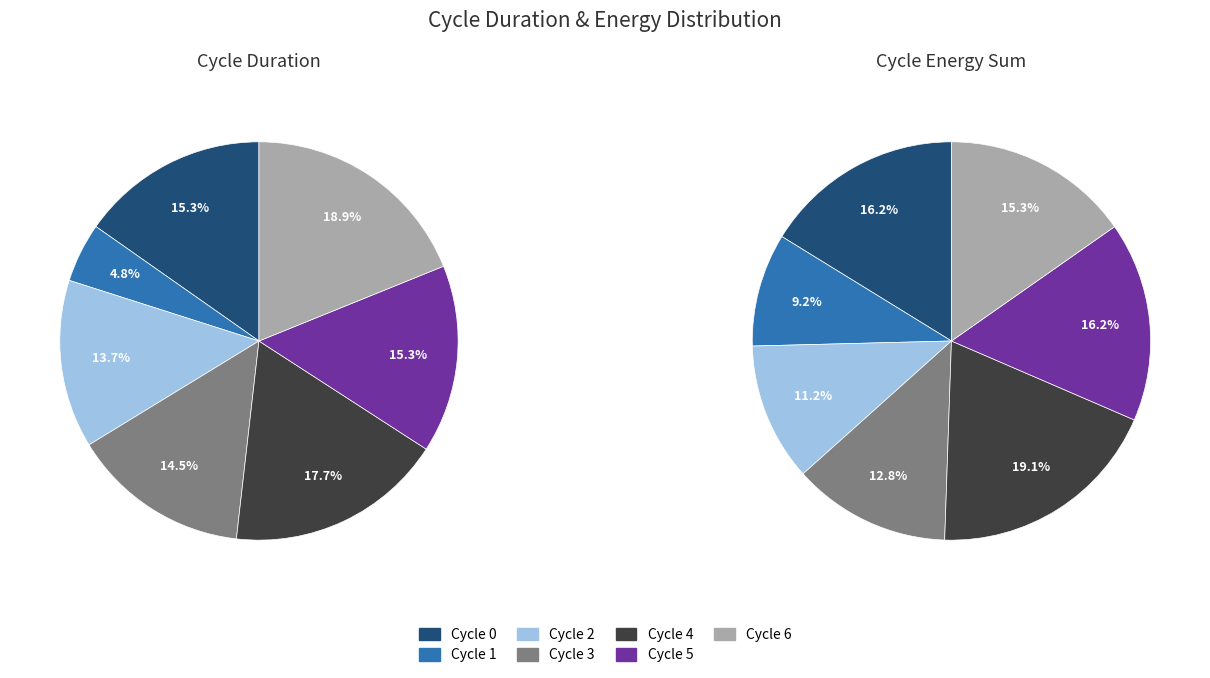

Is there any slice that represents more than half of the pie?

No